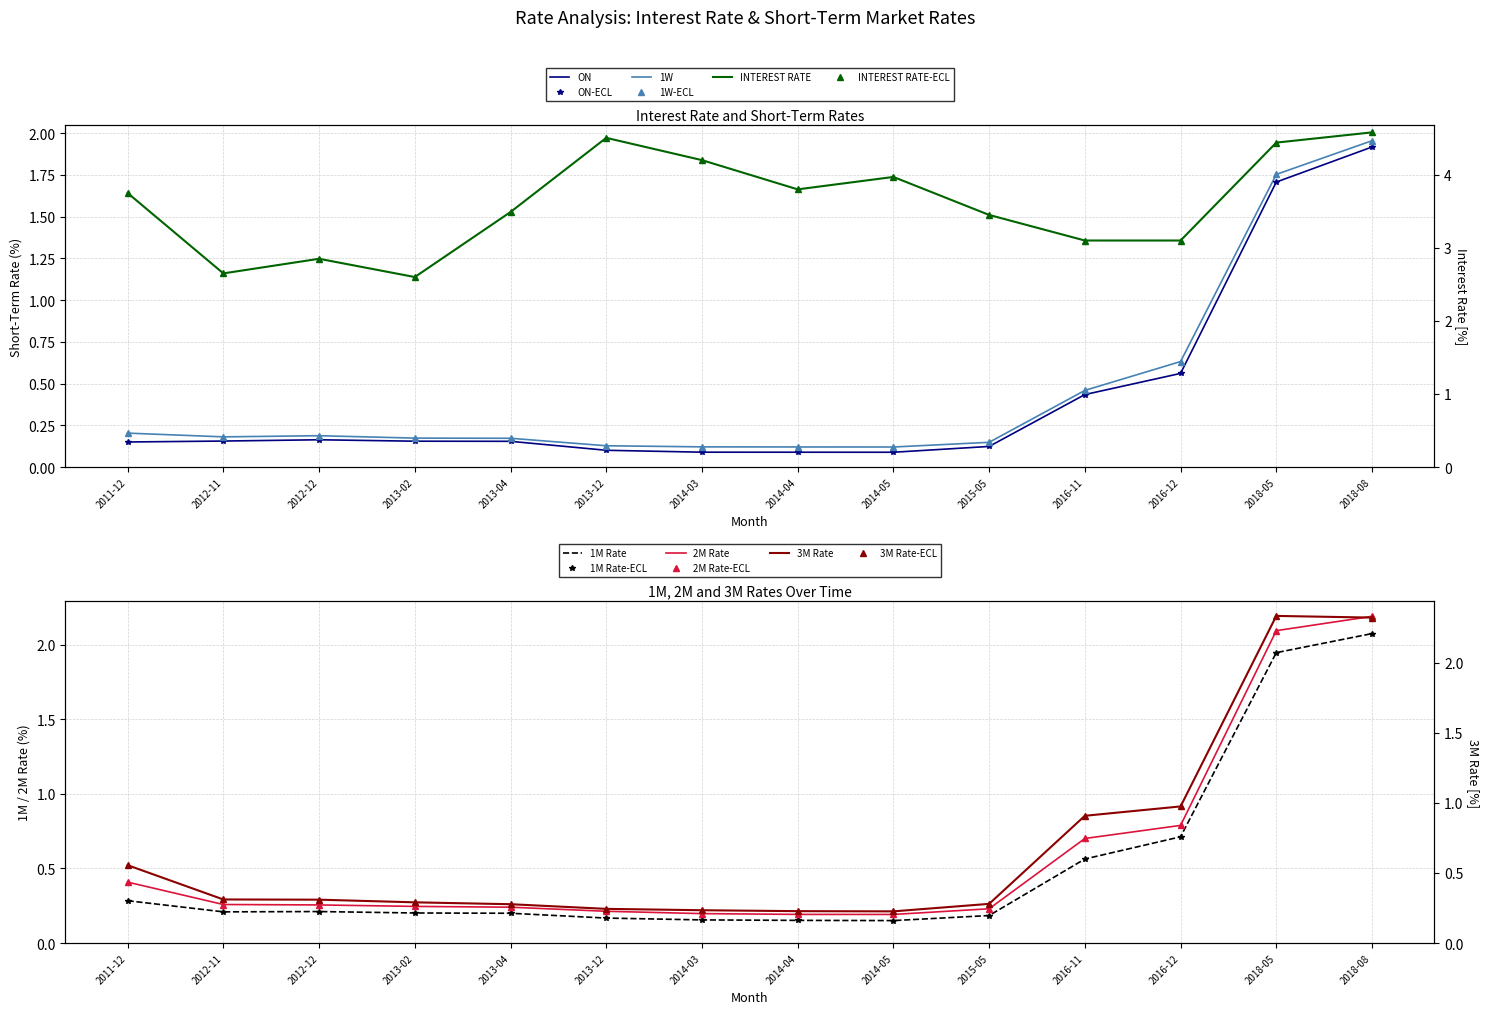

At 2018-08, list the series in order from smallest to largest.

ON, 1W, 1M, 2M, 3M, INTEREST RATE